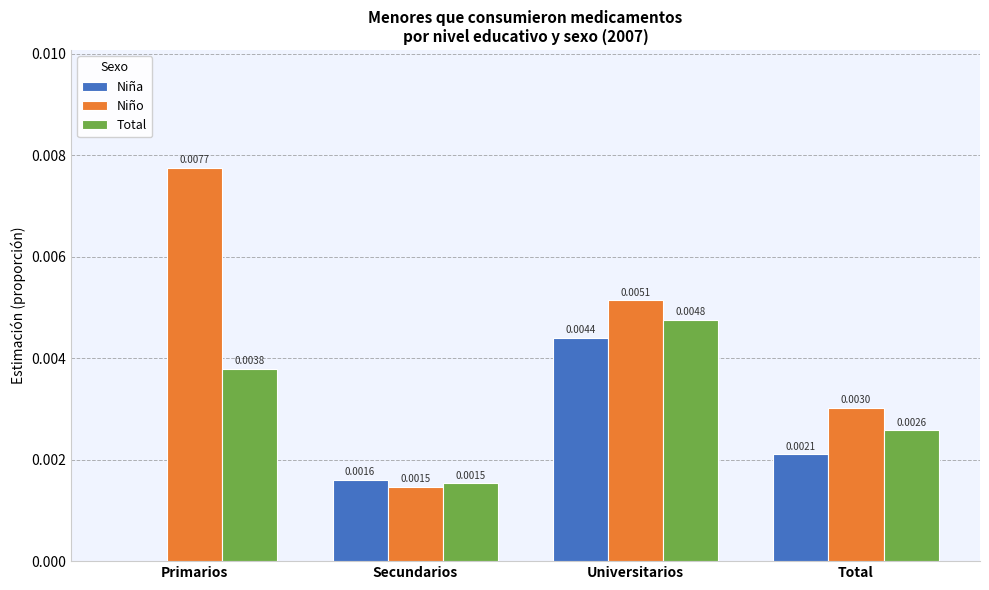

Are the bars horizontal?

No